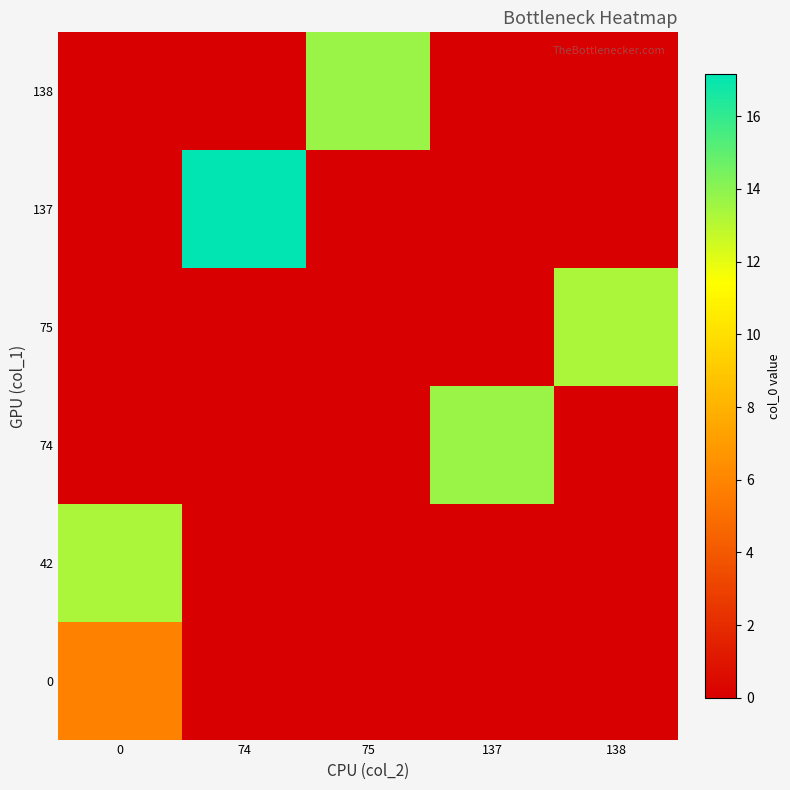

Reading left to right, what are all the values shown in this chart?

0: 0=5.8	74=0.0	75=0.0	137=0.0	138=0.0
42: 0=13.3	74=0.0	75=0.0	137=0.0	138=0.0
74: 0=0.0	74=0.0	75=0.0	137=13.7	138=0.0
75: 0=0.0	74=0.0	75=0.0	137=0.0	138=13.3
137: 0=0.0	74=17.2	75=0.0	137=0.0	138=0.0
138: 0=0.0	74=0.0	75=13.7	137=0.0	138=0.0